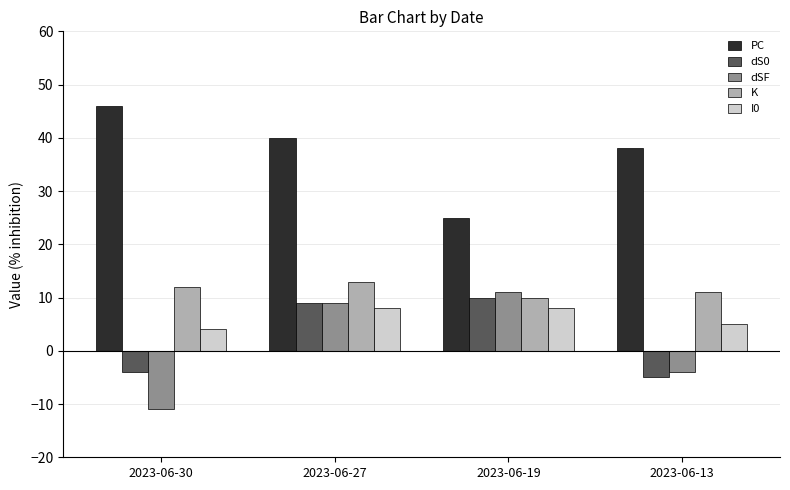

How many bars are there in total?

20